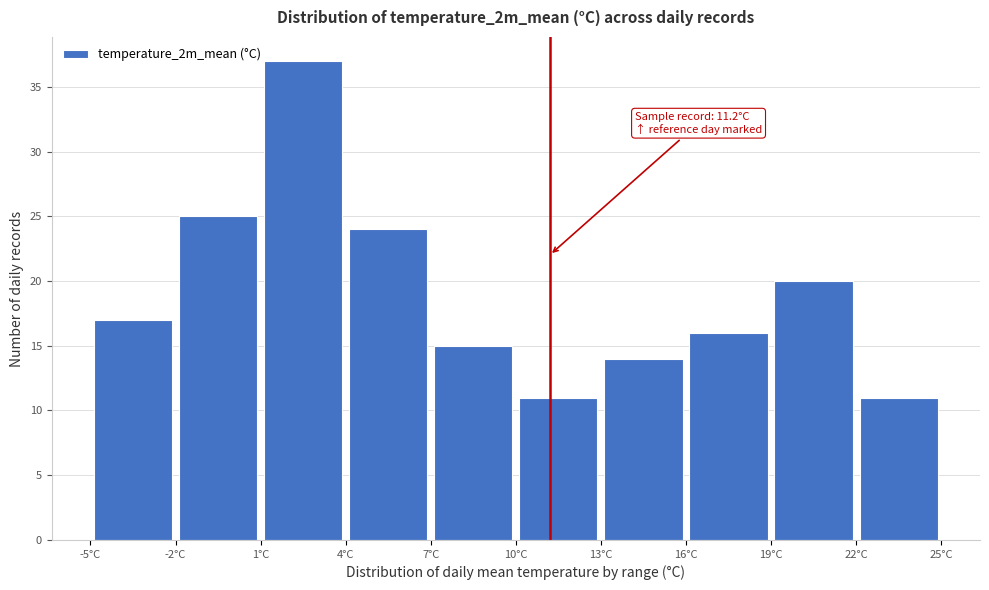

Which range on the x-axis has the tallest bar?

1 to 4